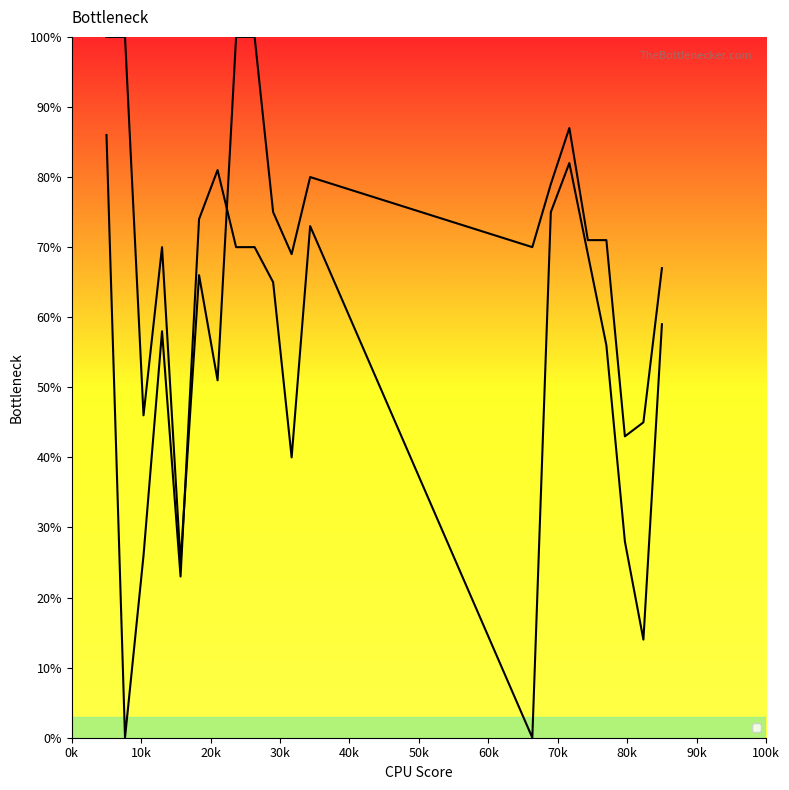

What is the spread (max minus min) of values at 4?

12